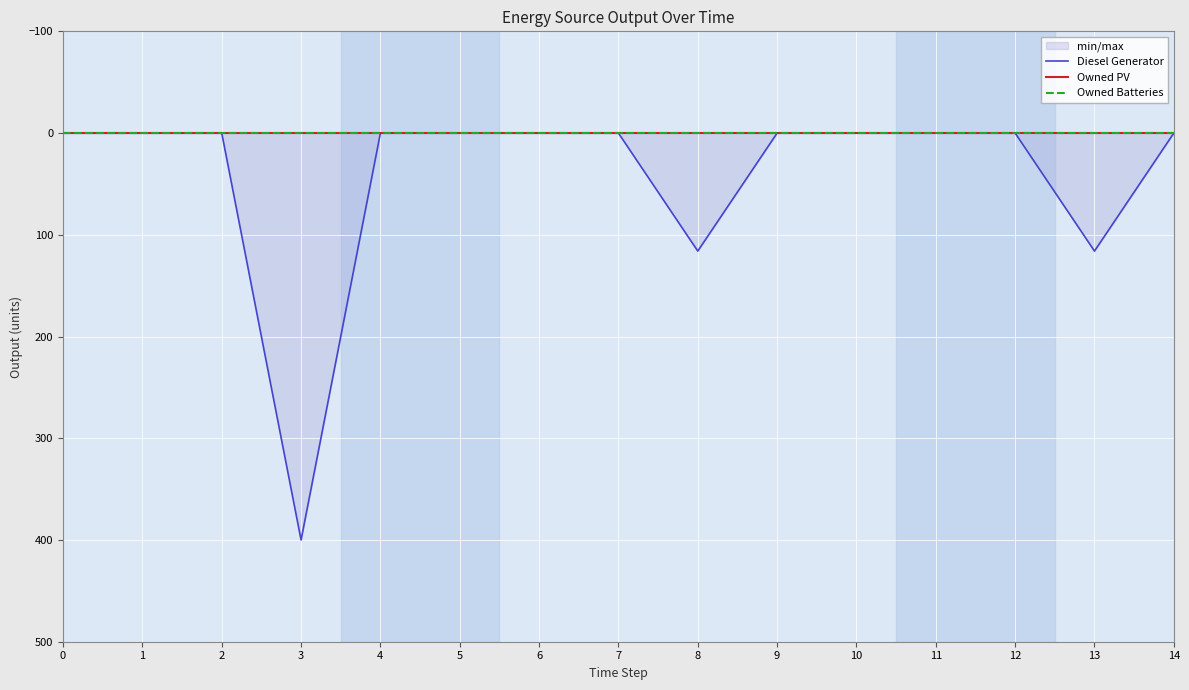

True or false: Diesel Generator and Owned PV intersect in this chart.

False